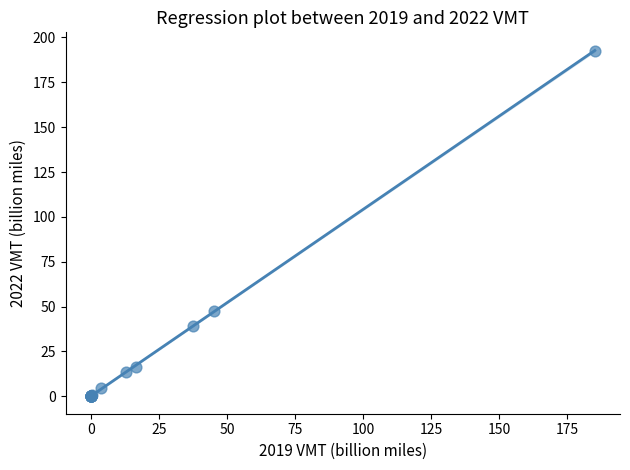

What Y value in the scatter plot is closest to 96?

47.6